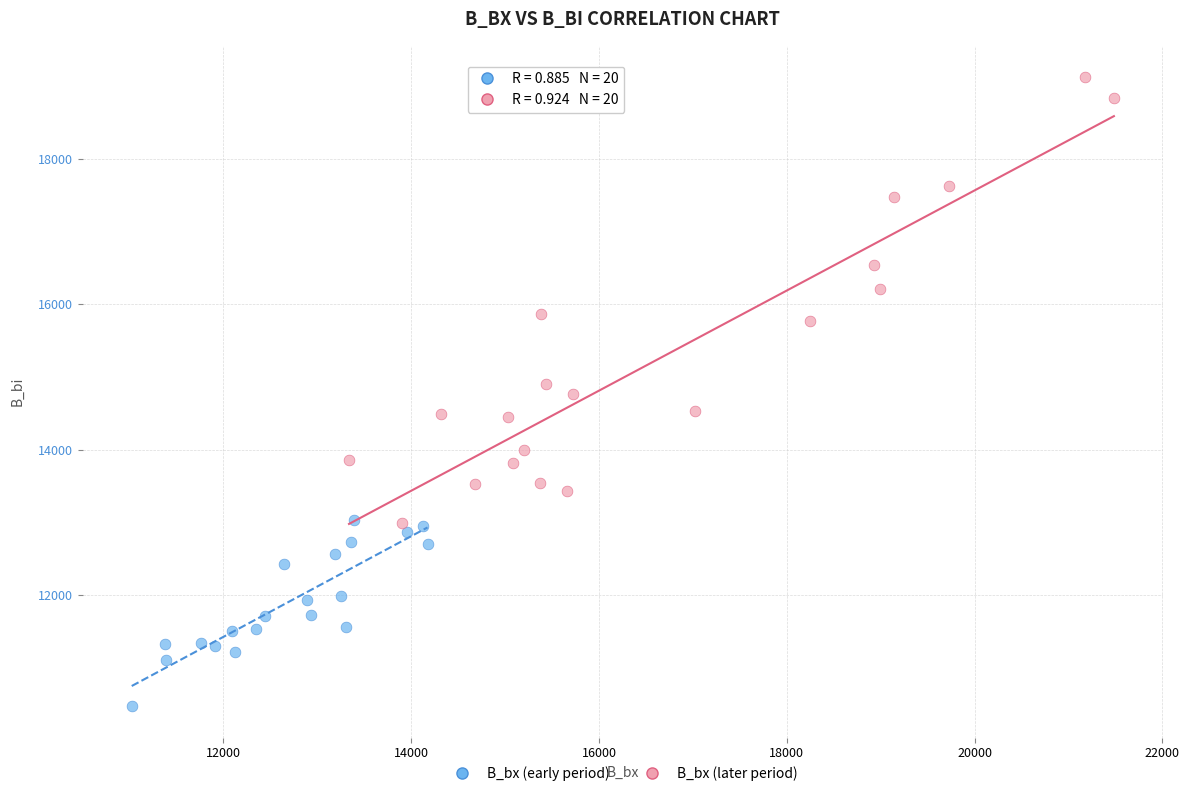

Which series contains the highest Y value?

B_bx (later period)